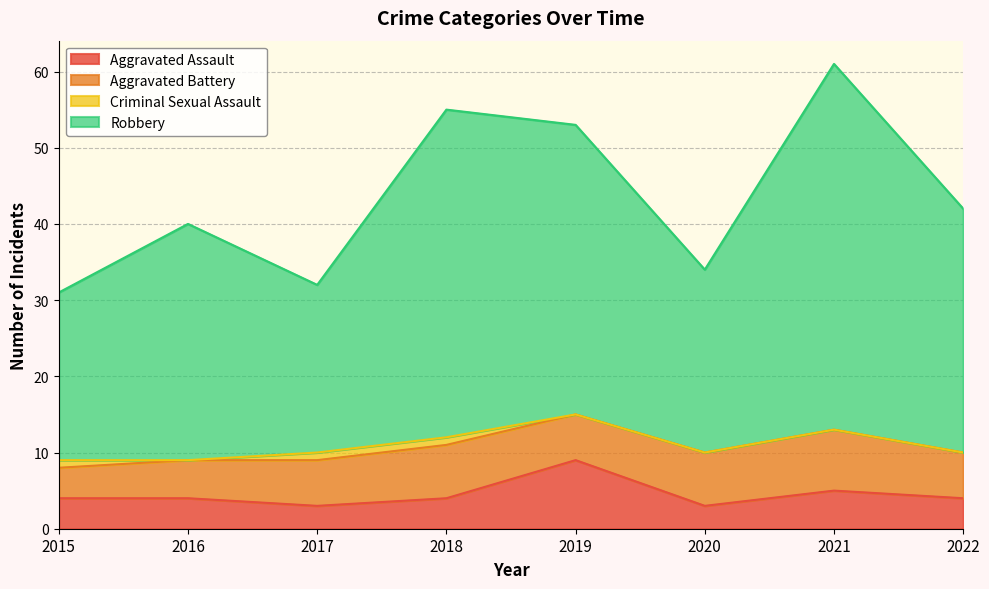

How many lines are shown in the chart?

4